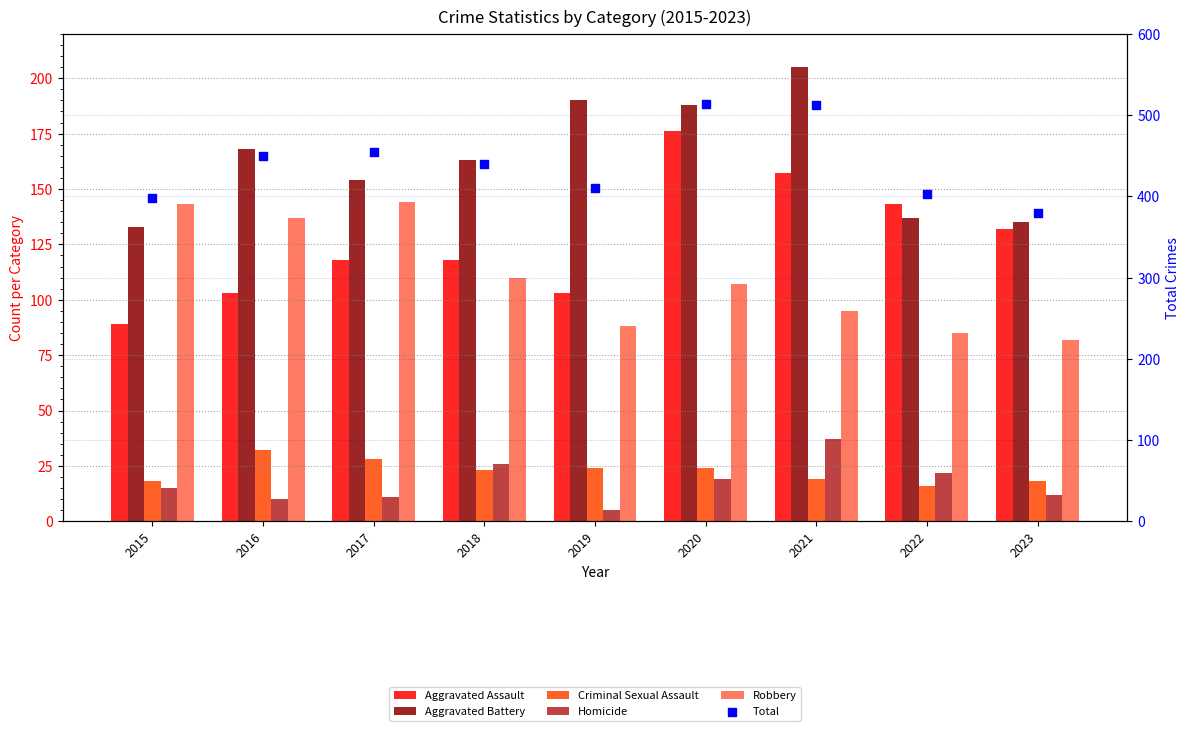

What are all the series names shown in the legend?

Aggravated Assault, Aggravated Battery, Criminal Sexual Assault, Homicide, Robbery, Total